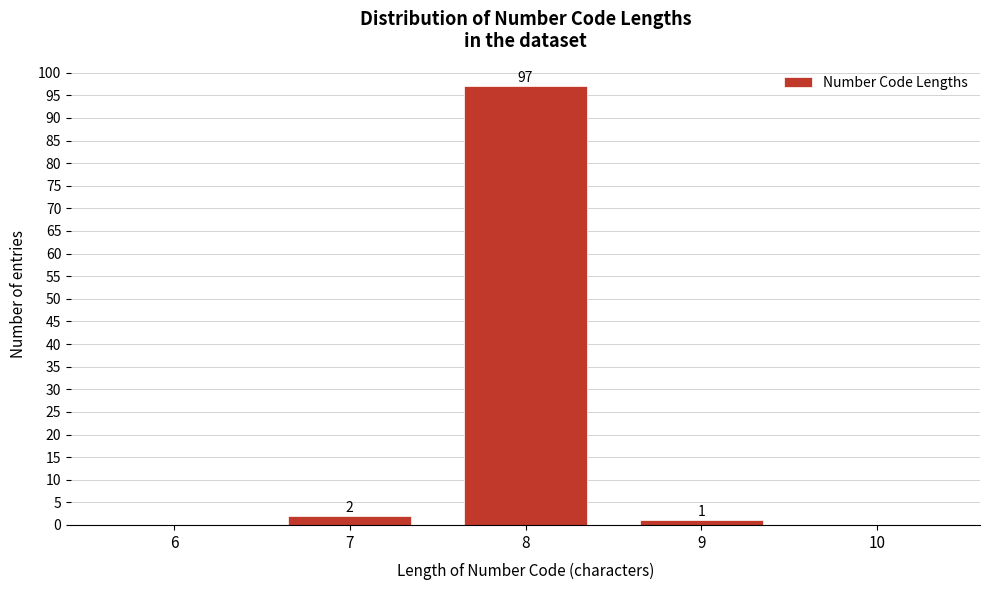

Reading right to left, what are all the values shown in this chart?

10=0	9=1	8=97	7=2	6=0